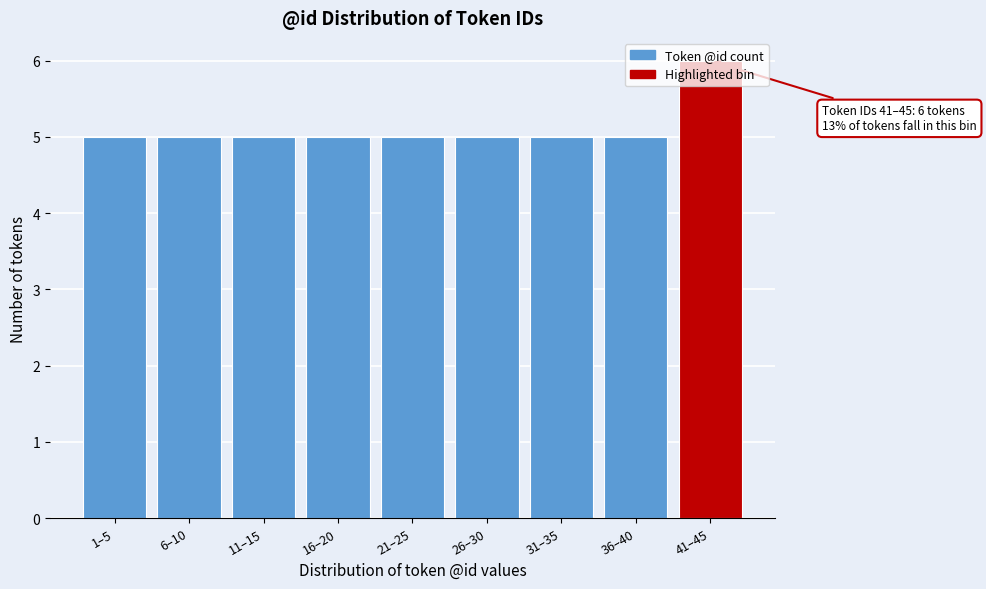

Read the value at 41–45.

6